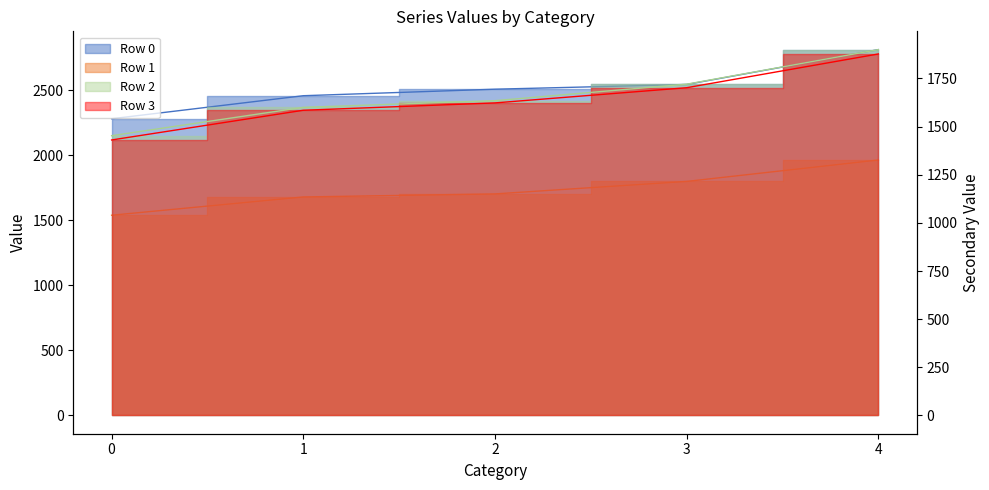

What is the difference between the Row 0 values at 3 and 1?

86.5